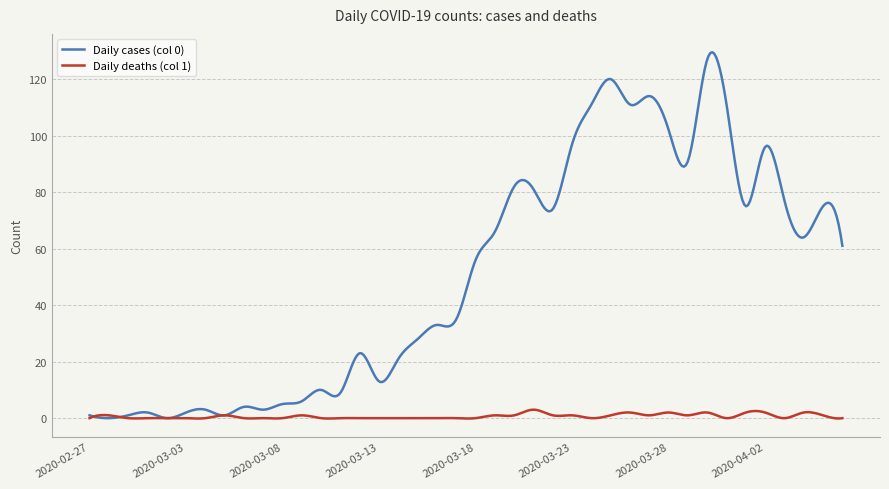

What is the highest value of the Daily cases (col 0) series?

129.5